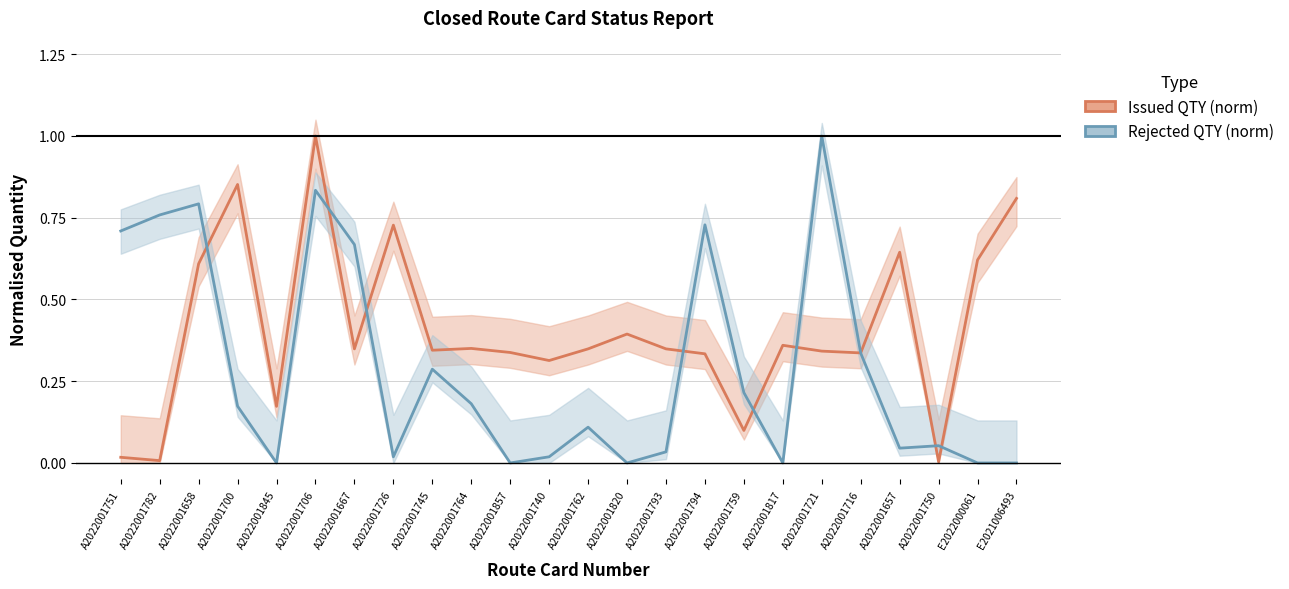

Which category has the highest value in the Issued QTY (norm) series?

A2022001706